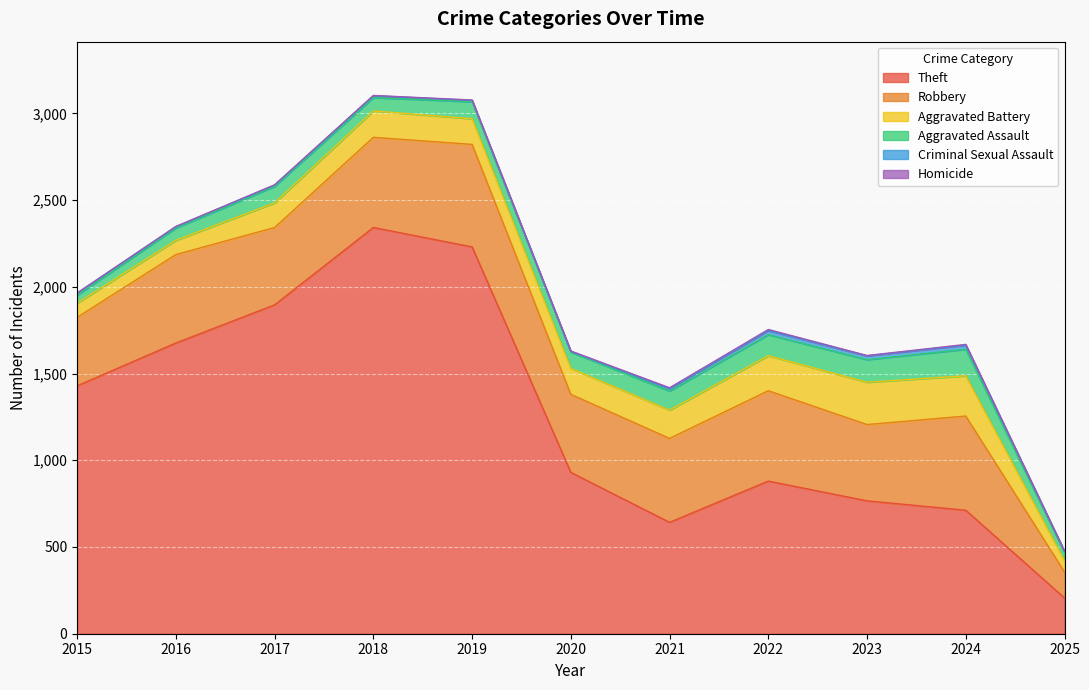

Reading left to right, list all the values displayed in this chart.

Theft: 1429	1676	1896	2342	2230	930	642	880	766	712	206
Robbery: 395	510	446	520	591	450	484	521	440	543	150
Aggravated Battery: 82	82	142	152	148	150	163	202	244	232	65
Aggravated Assault: 46	71	95	77	98	94	110	121	130	153	47
Criminal Sexual Assault: 12	8	8	11	8	3	14	24	22	24	7
Homicide: 0	1	1	1	2	3	5	6	2	4	1